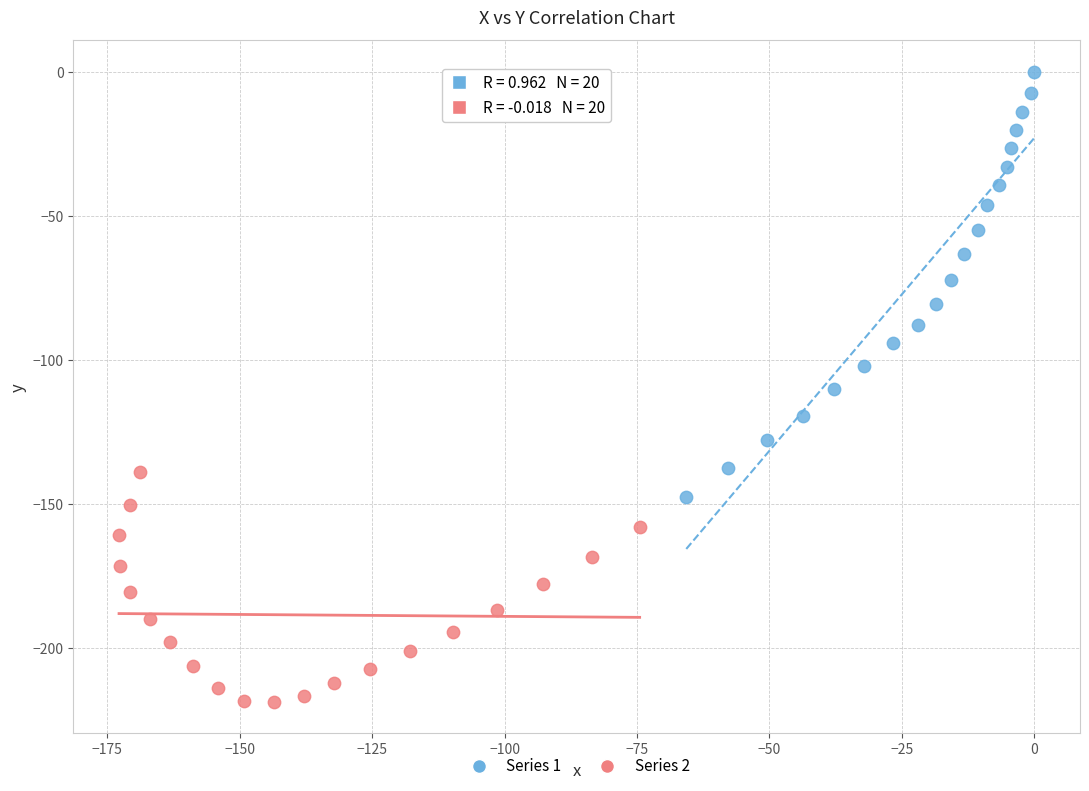

Which series reaches the maximum Y coordinate?

Series 1